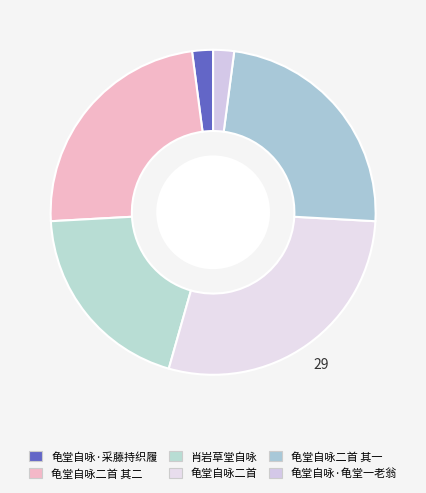

Which has a higher value, 肖岩草堂自咏 or 龟堂自咏二首 其二?

龟堂自咏二首 其二